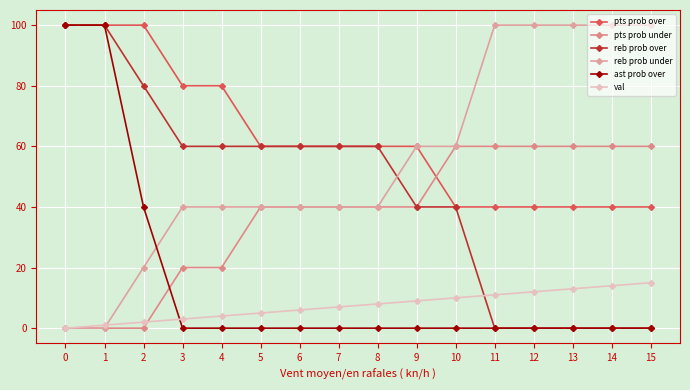

Which has a higher value, 4 or 12?

4